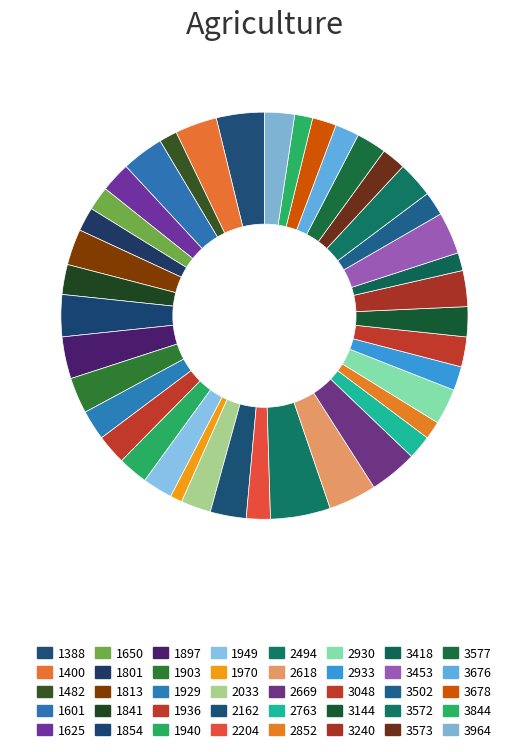

To the nearest percent, what is the difference between the 3418 and 2494 slice percentages?

3%